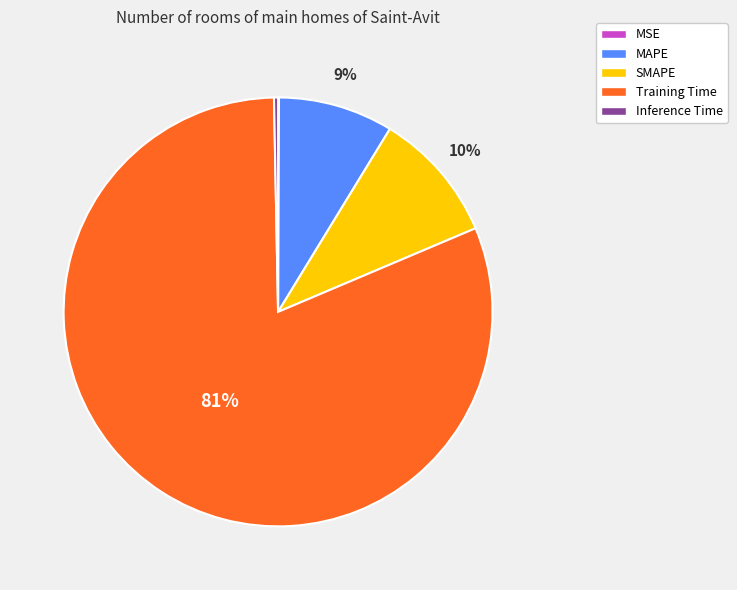

Which category has the biggest portion of the pie?

Training Time